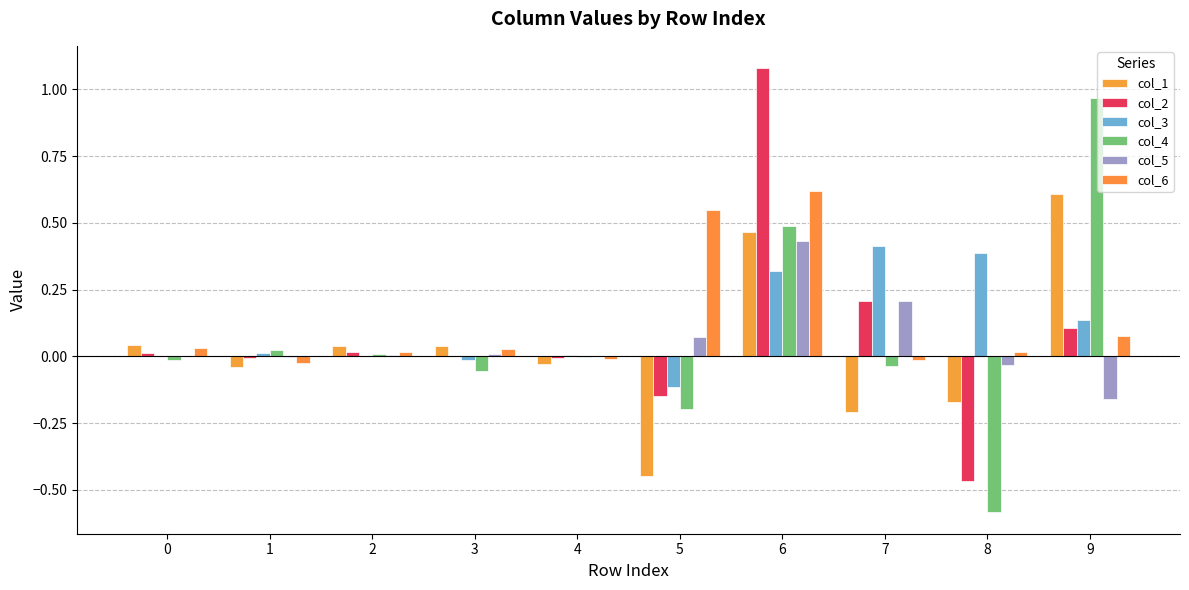

Rank the categories by col_3 value from lowest to highest.

5, 3, 2, 0, 4, 1, 9, 6, 8, 7